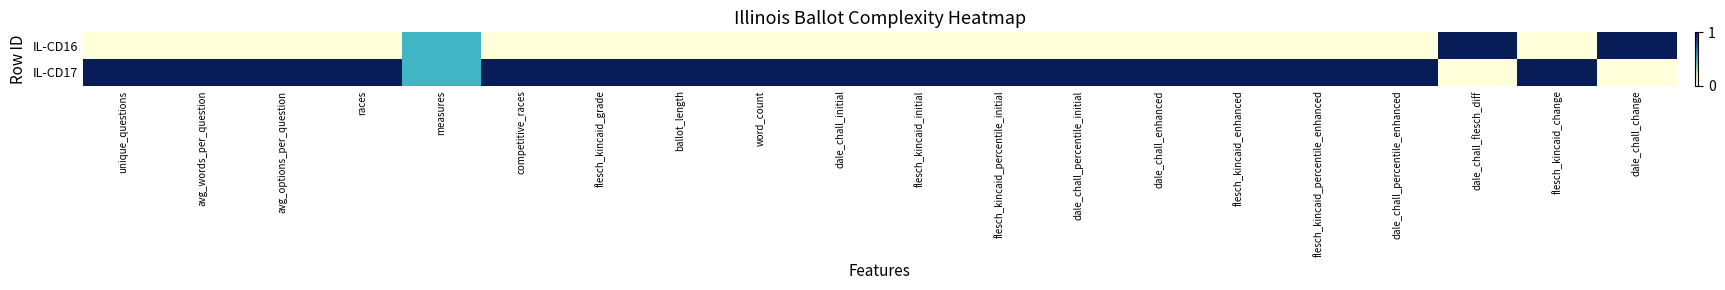

Between flesch_kincaid_grade and flesch_kincaid_percentile_initial, which series saw the biggest shift?

IL-CD16